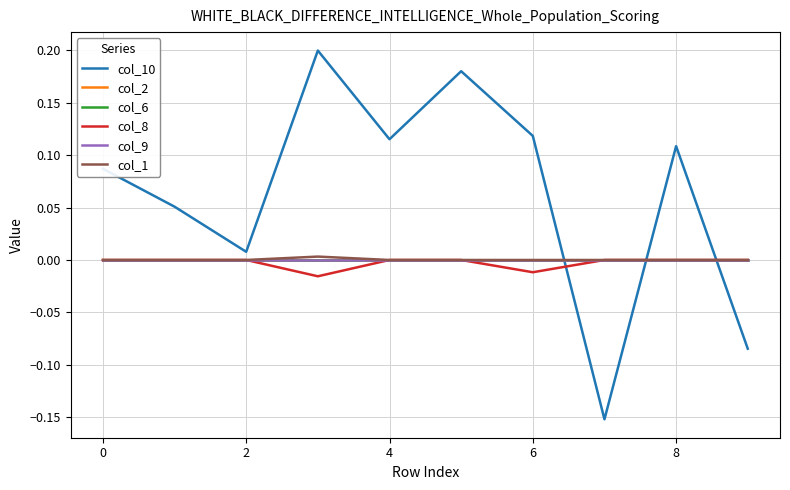

True or false: col_1 has more than 0 interior local peaks.

True